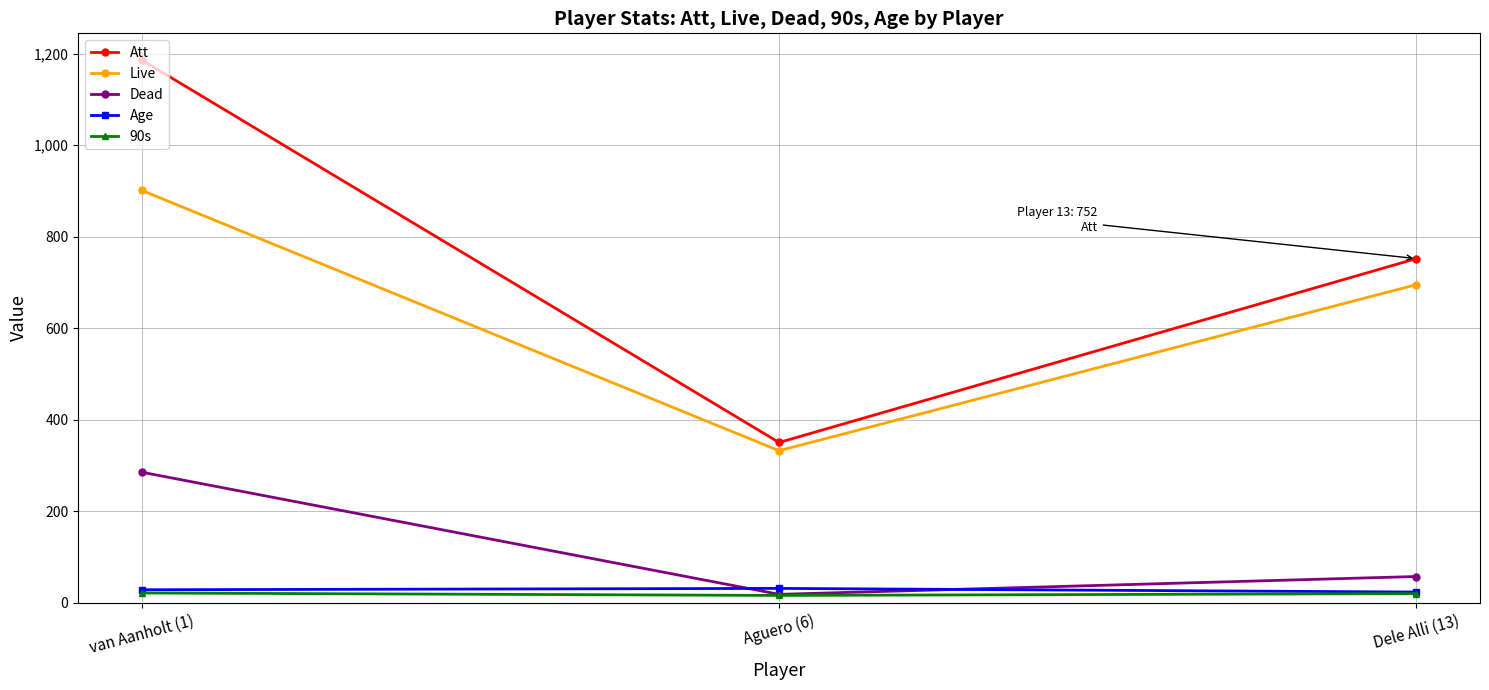

What is the greatest value displayed?

1186.0